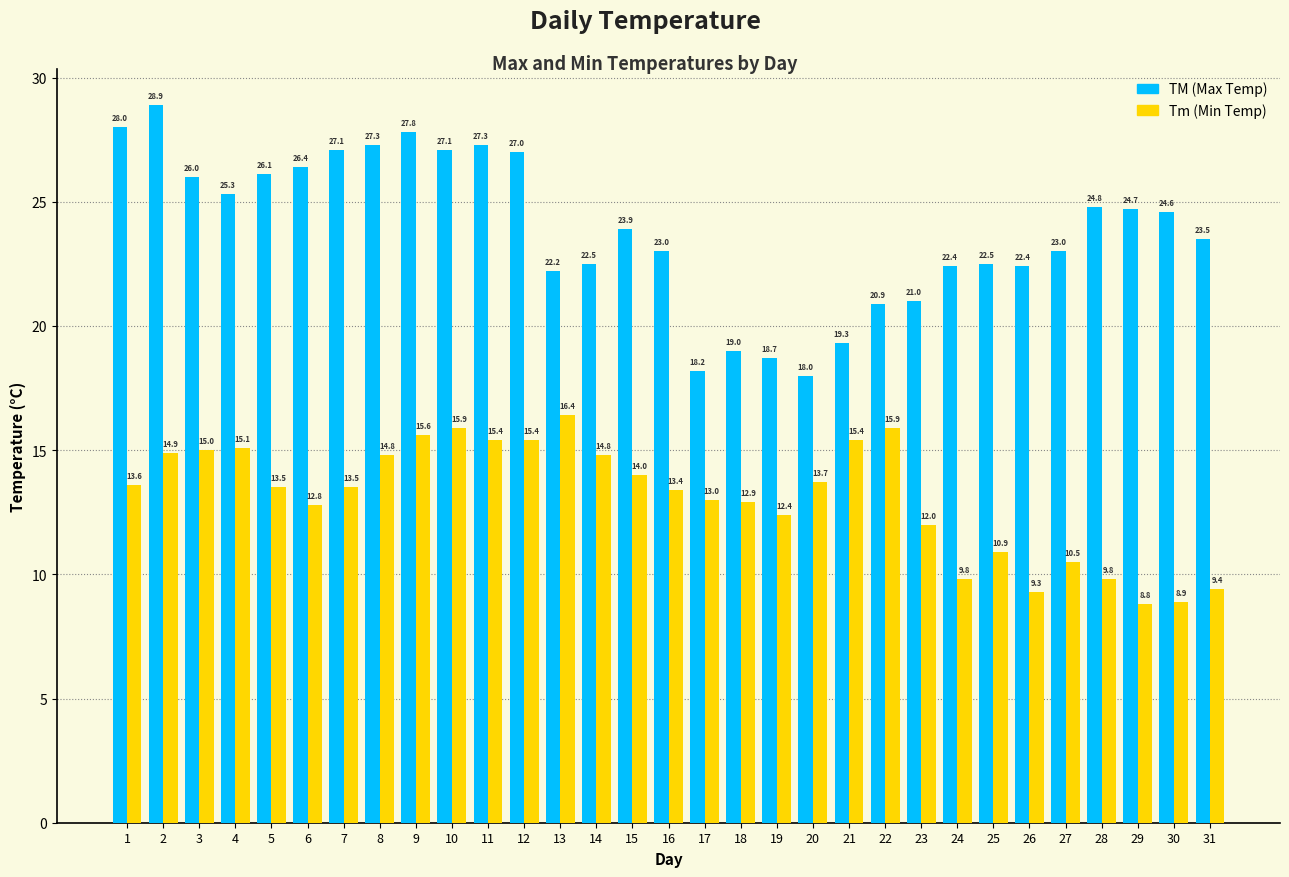

What is the difference between the highest and lowest values at 13?

5.8